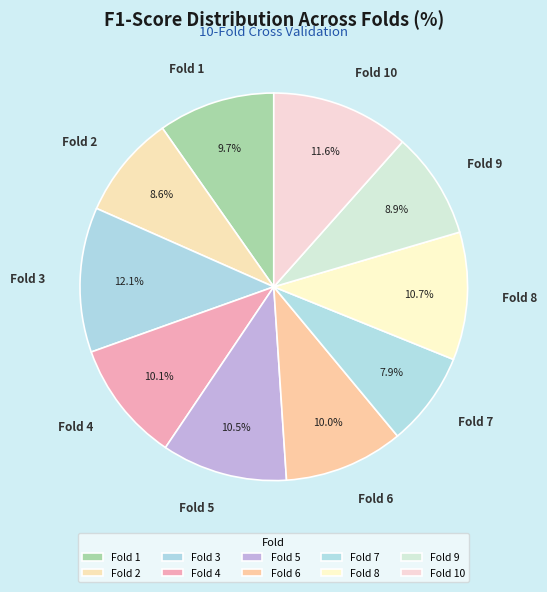

Does Fold 4 represent more than half of the total?

No